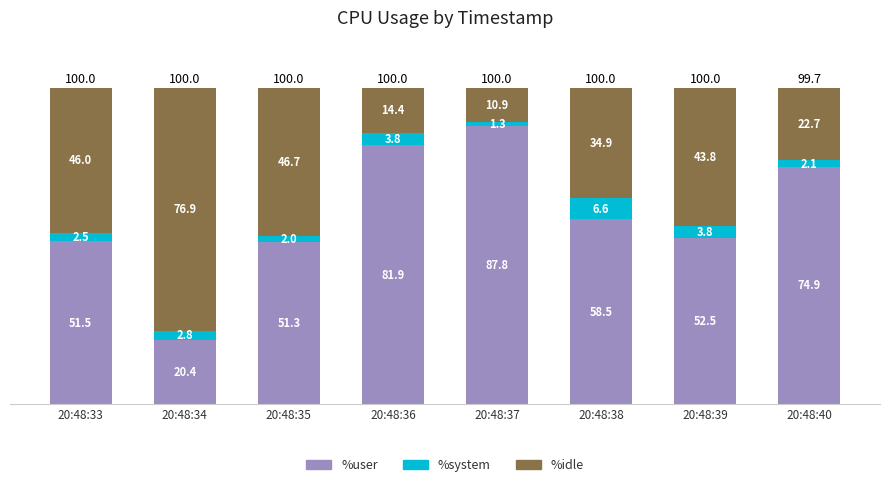

Is it true that %user equals 22.6 at 20:48:38?

False